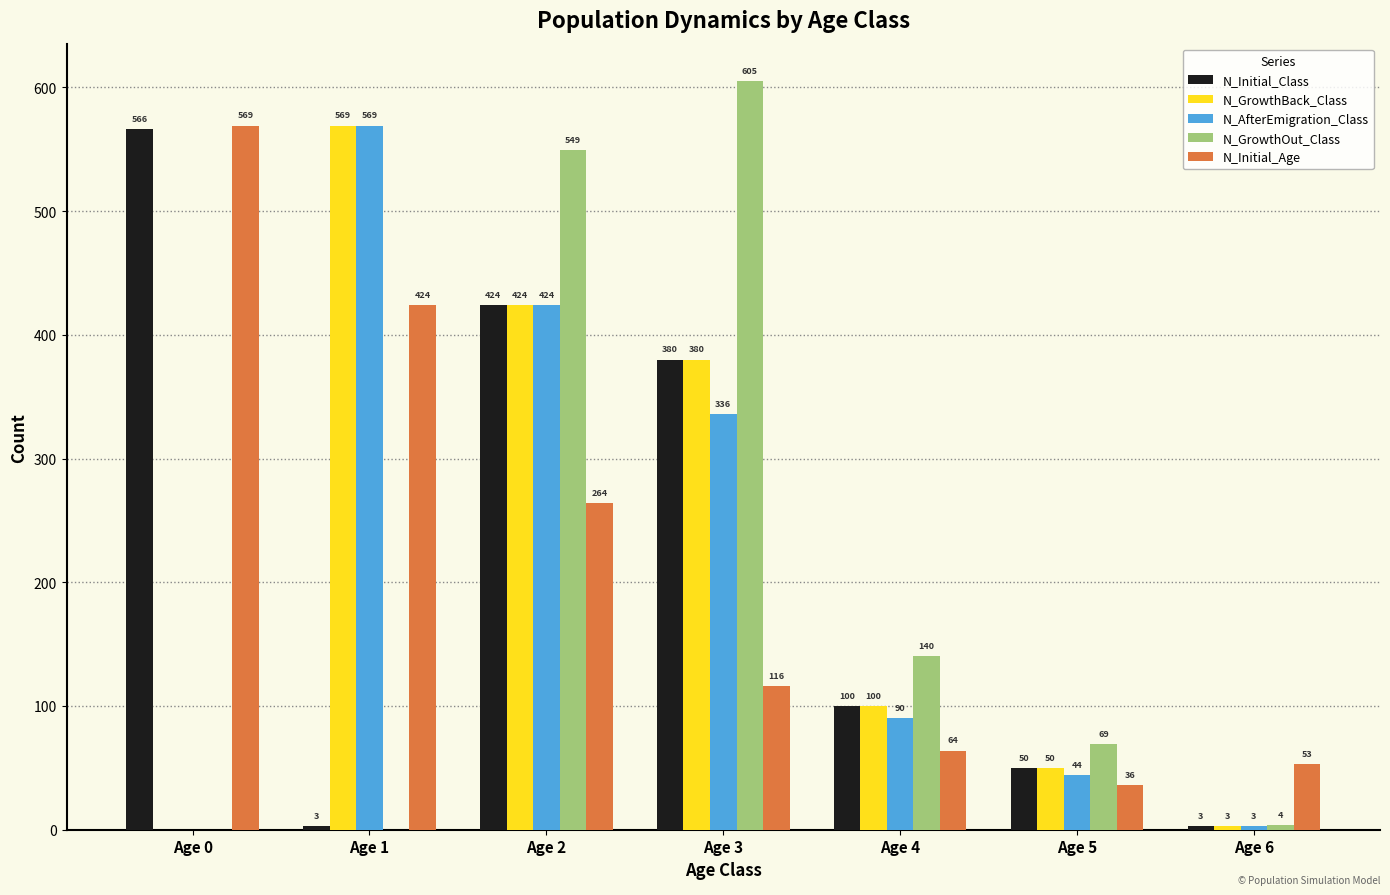

Is the value of N_GrowthBack_Class at Age 4 greater than the value of N_Initial_Class at Age 2?

No